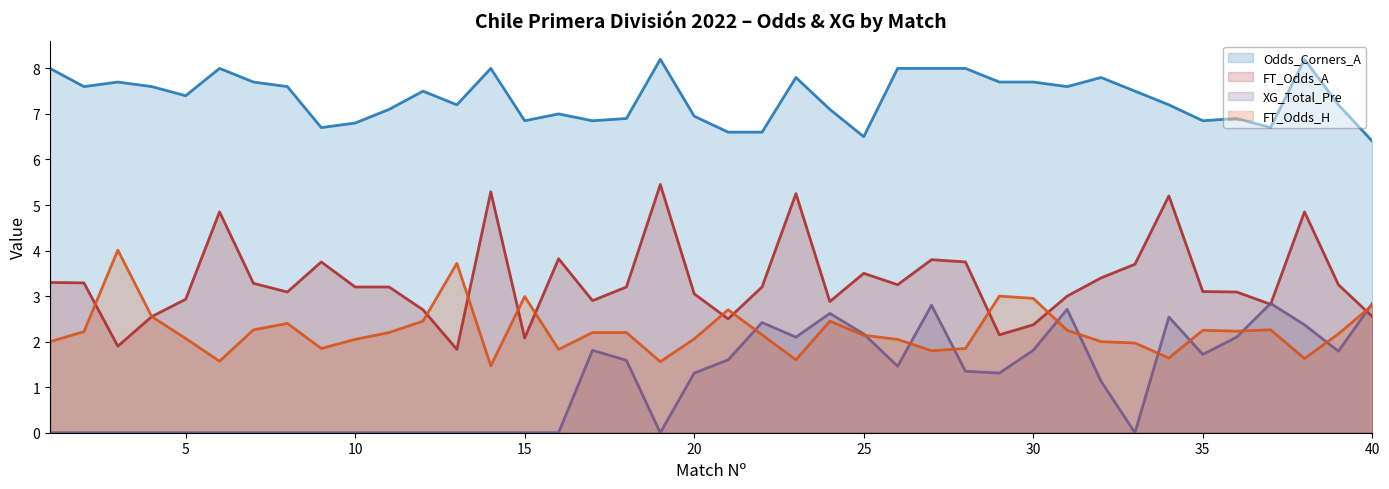

Rank the series by their average value, from lowest to highest.

XG_Total_Pre, FT_Odds_H, FT_Odds_A, Odds_Corners_A